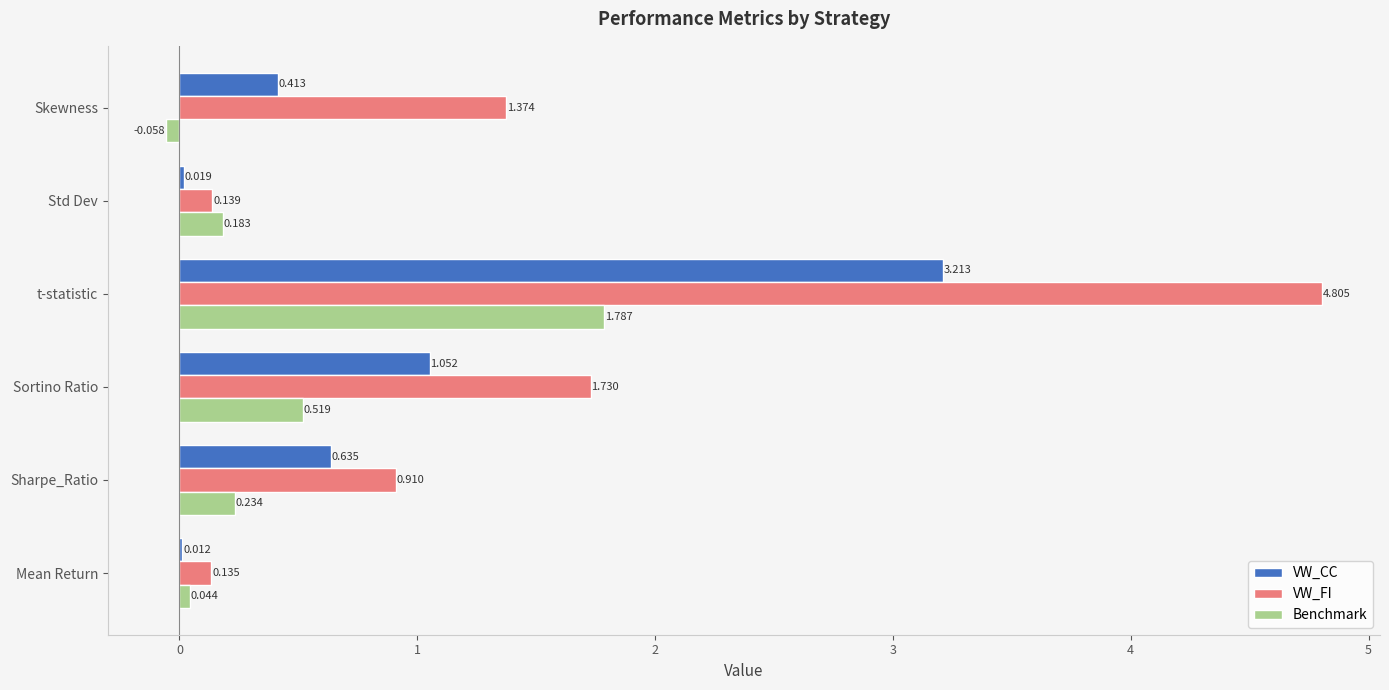

At which category is the sum across all series the highest?

t-statistic